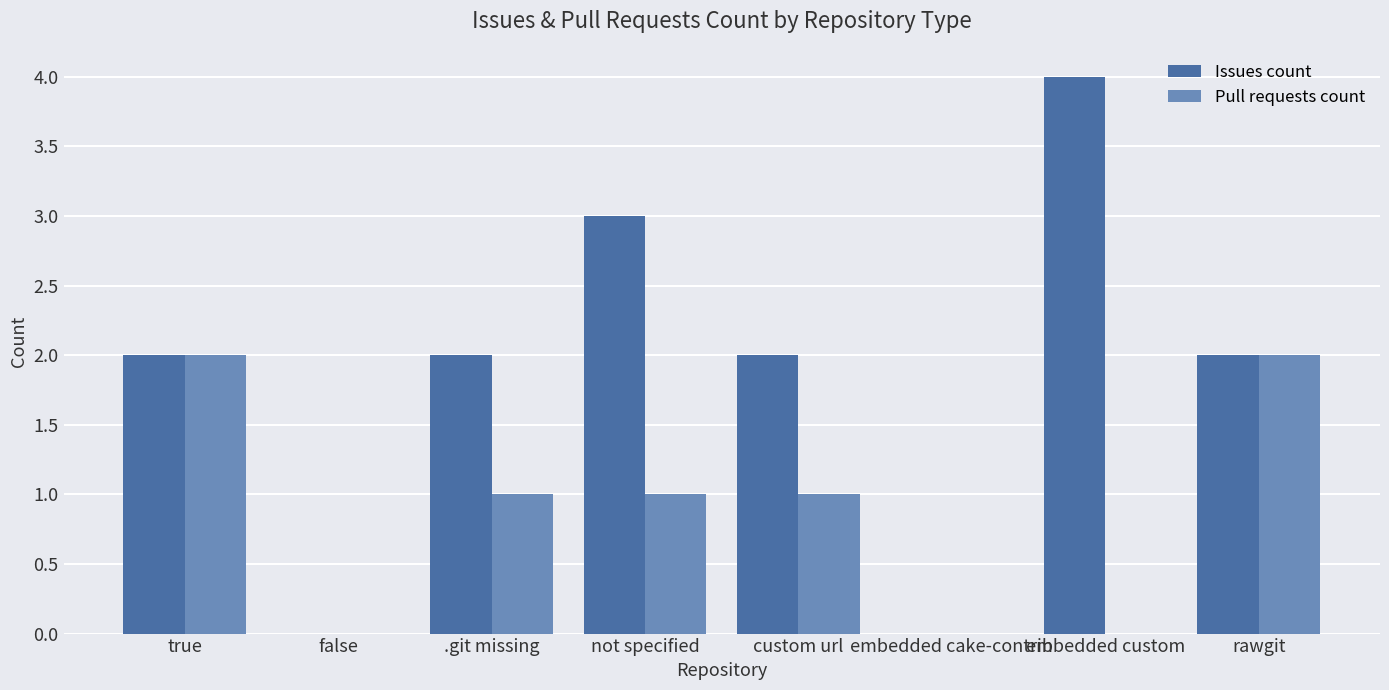

Count the number of data series in this chart.

2